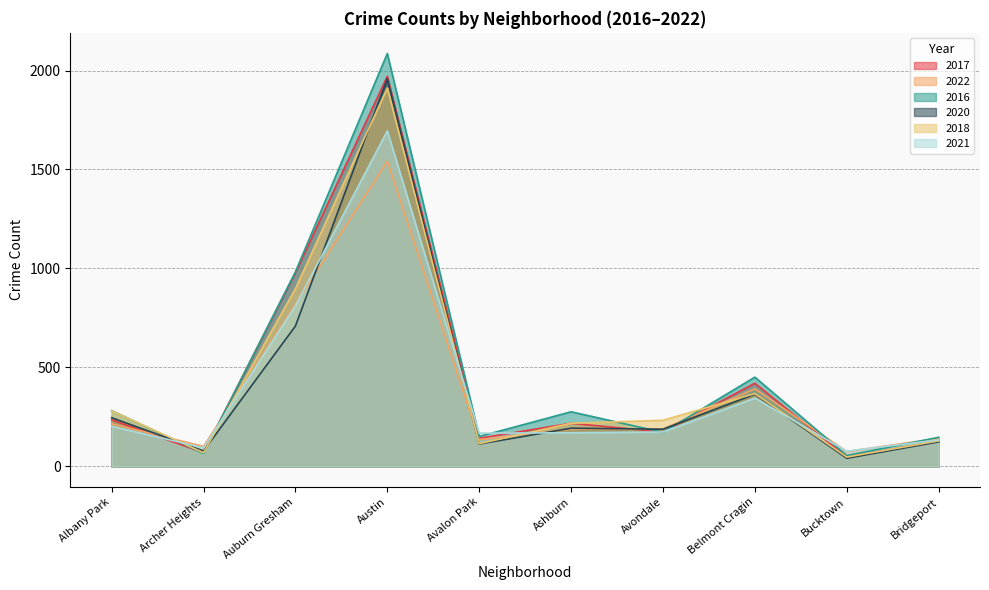

At how many categories does at least one series exceed 717?

2